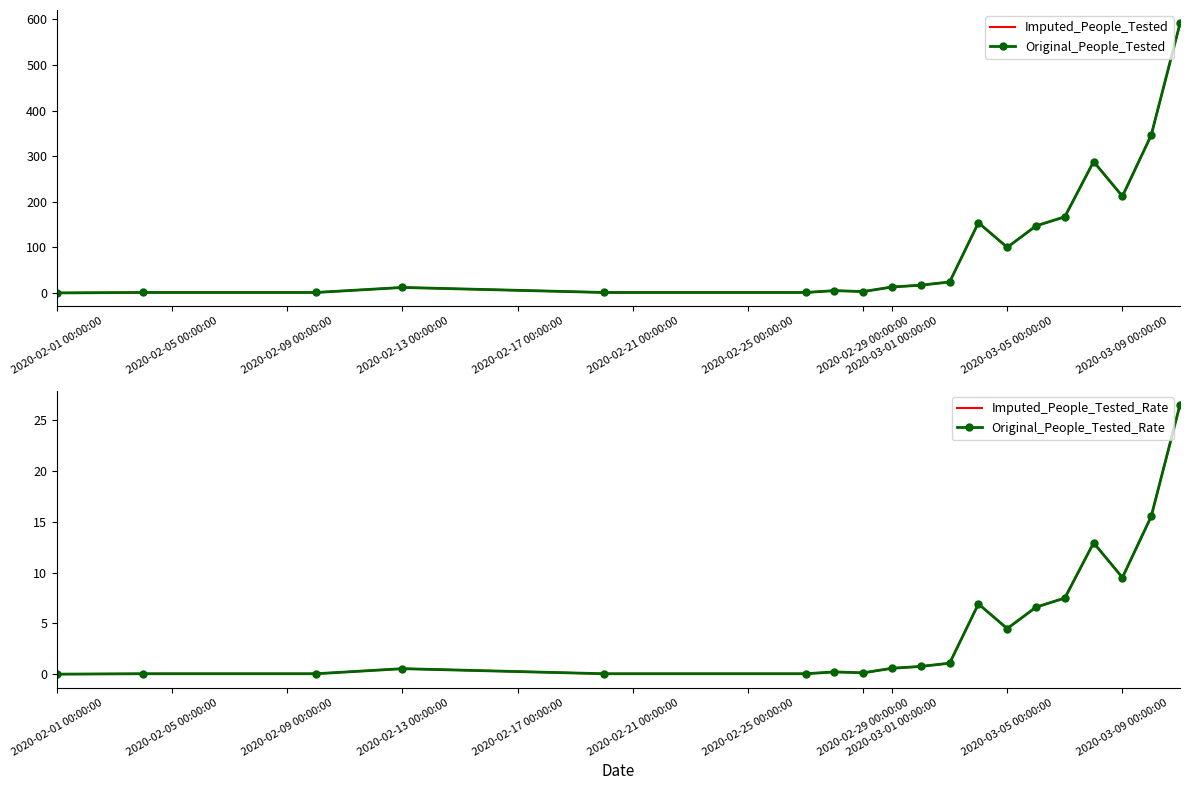

Reading left to right, list all the values displayed in this chart.

Imputed_People_Tested: 0.0	1.0	1.0	12.0	1.0	1.0	5.0	3.0	13.0	17.0	24.0	154.0	100.0	147.0	167.0	288.0	212.0	346.0	591.0
Original_People_Tested: 0.0	1.0	1.0	12.0	1.0	1.0	5.0	3.0	13.0	17.0	24.0	154.0	100.0	147.0	167.0	288.0	212.0	346.0	591.0
Imputed_People_Tested_Rate: 0.0	0.0	0.0	0.5	0.0	0.0	0.2	0.1	0.6	0.8	1.1	6.9	4.5	6.6	7.5	12.9	9.5	15.5	26.6
Original_People_Tested_Rate: 0.0	0.0	0.0	0.5	0.0	0.0	0.2	0.1	0.6	0.8	1.1	6.9	4.5	6.6	7.5	12.9	9.5	15.5	26.6